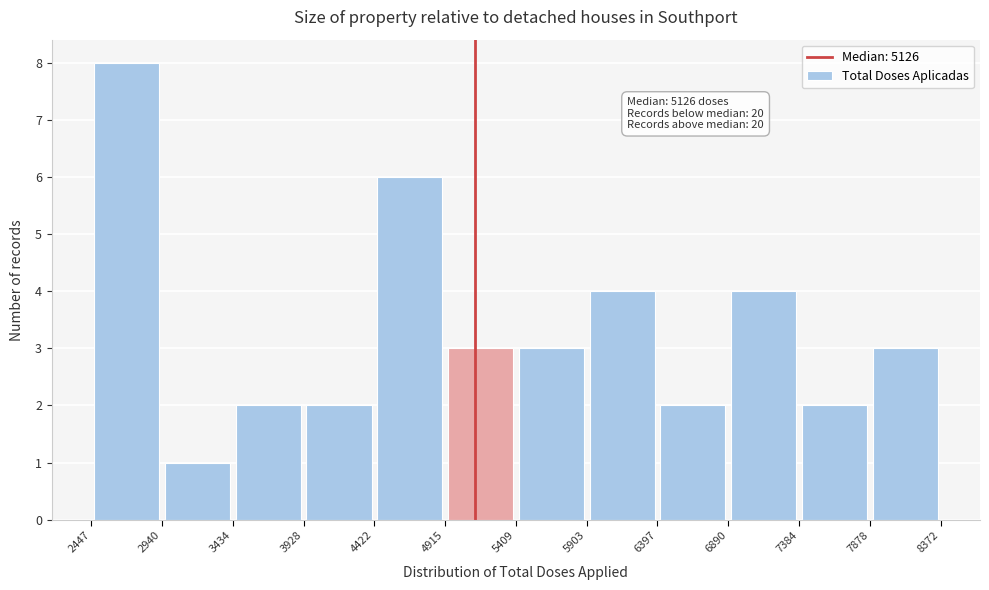

Over which range of the x-axis is the bar tallest?

2447 to 2940